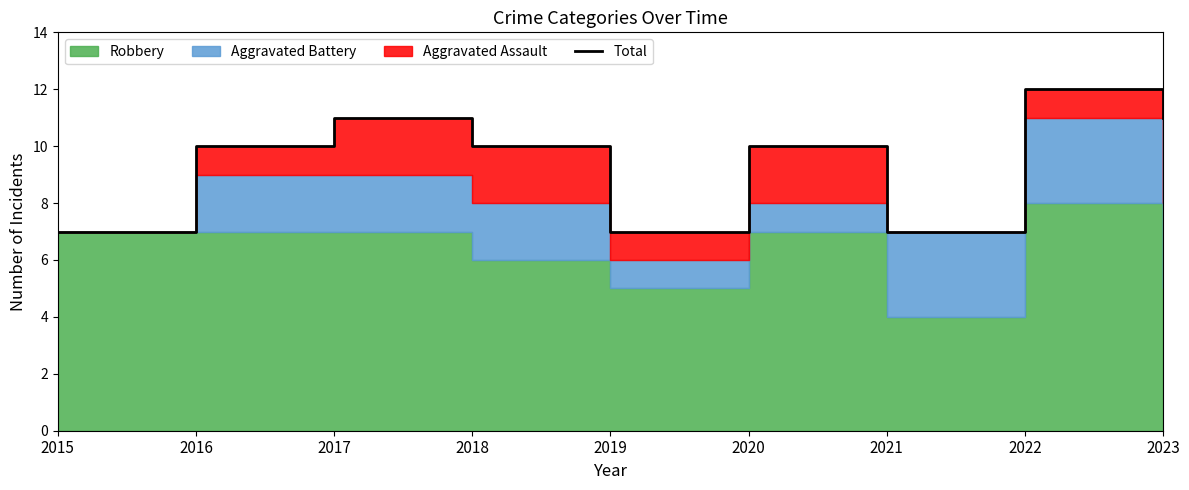

What is the difference between the second highest and second lowest values?

4